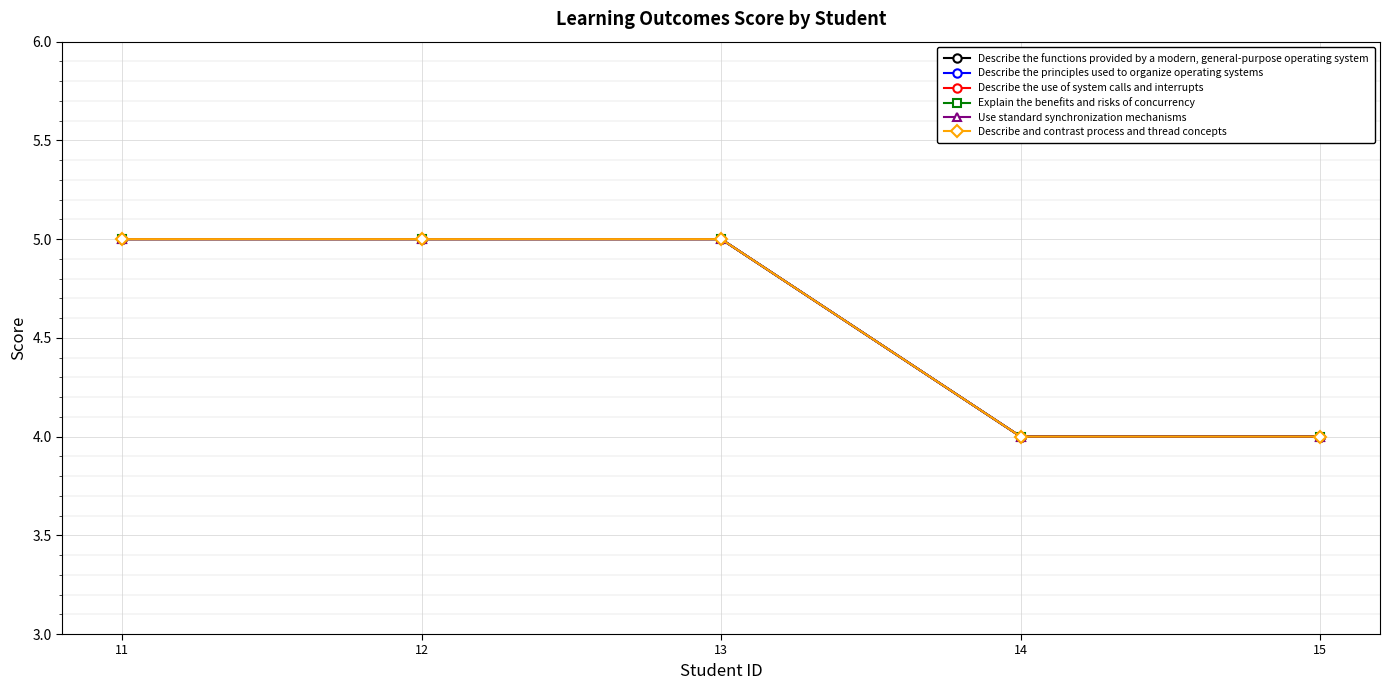

Does the chart display data point markers on the line(s)?

Yes